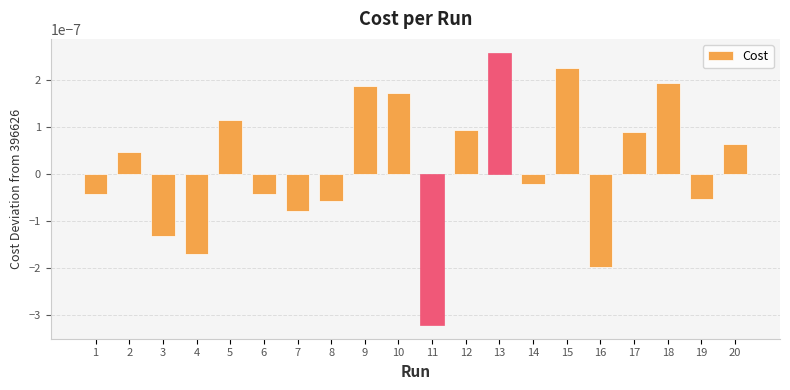

Which label corresponds to the largest value in the chart?

13